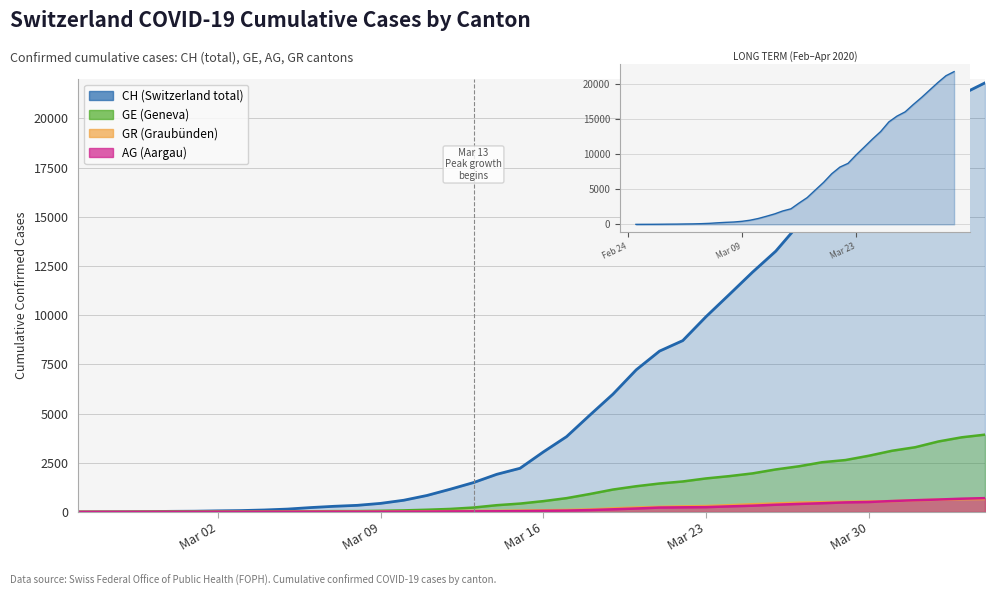

What is the label of the 21st point from the right?

2020-03-15